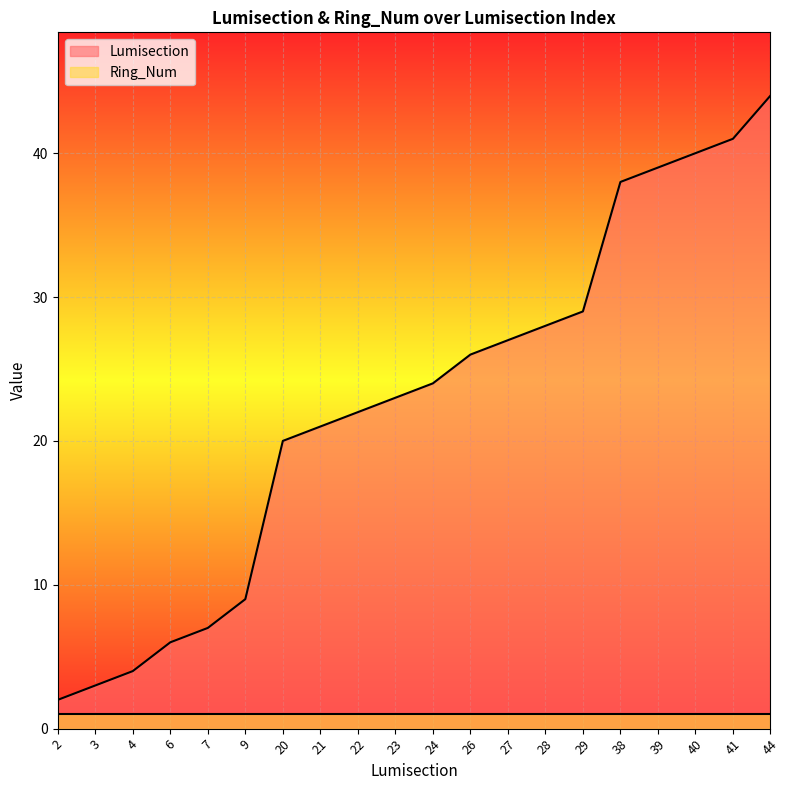

At which category does the chart reach its peak across all series?

44